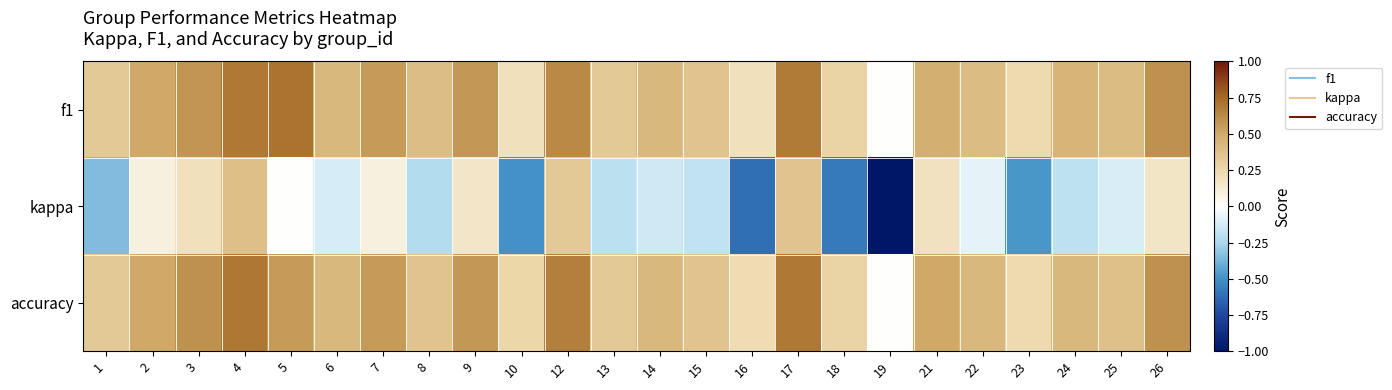

Between 24 and 21, which is larger?

21